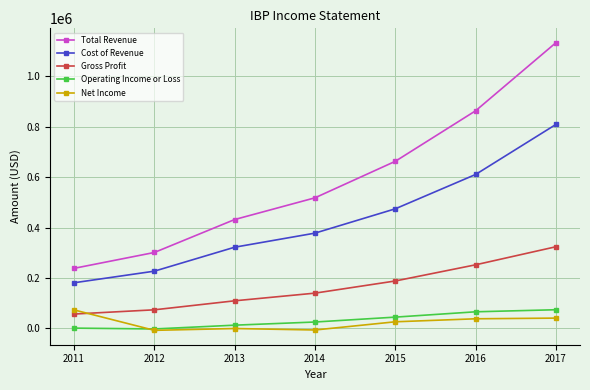

At how many categories does at least one series exceed 984850?

1